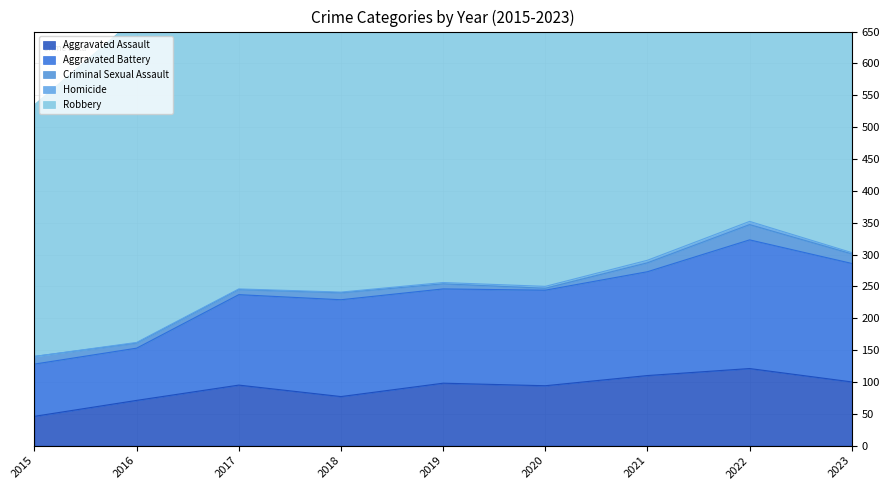

What is the difference between the second highest and minimum values in the Homicide series?

4